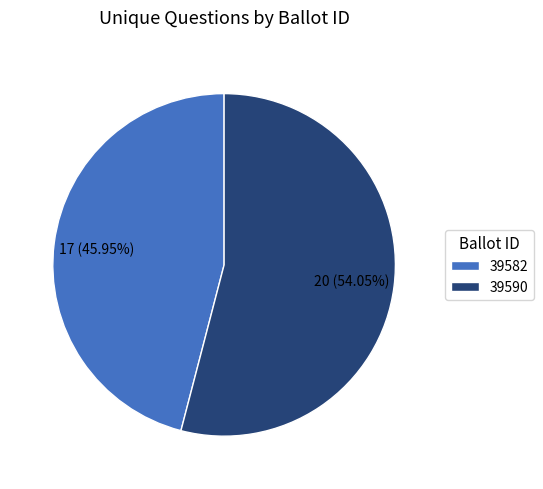

What is the largest slice in the pie chart?

39590